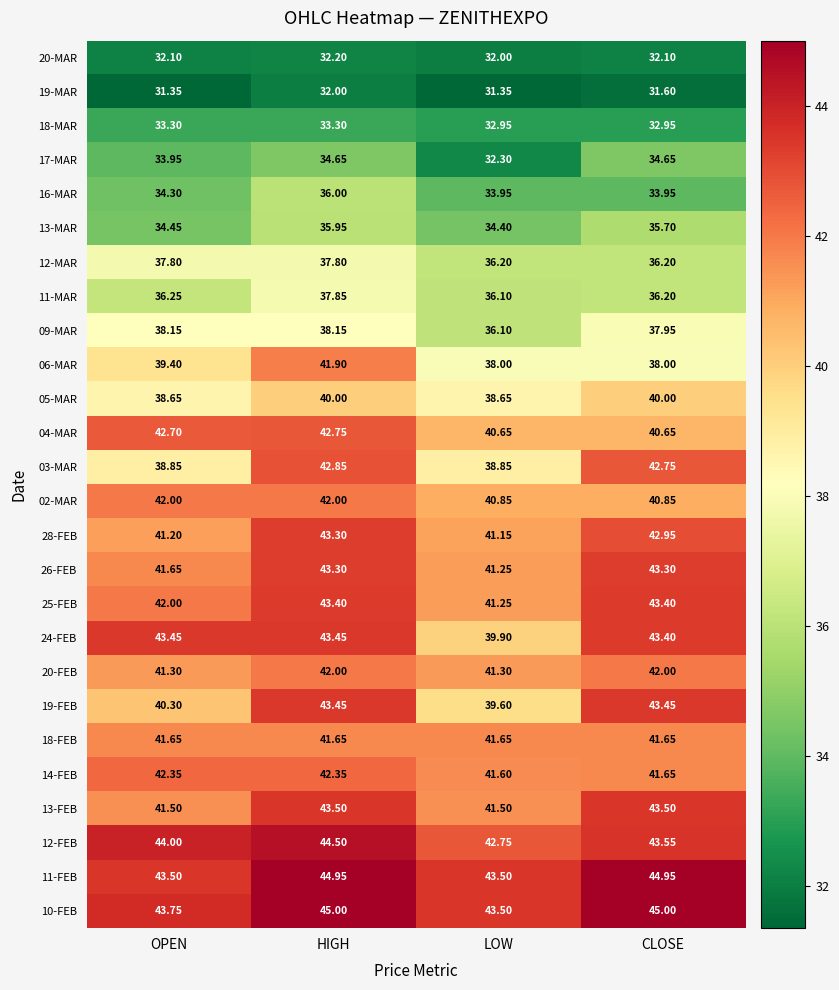

Where does the 25-FEB series first go above 43?

HIGH